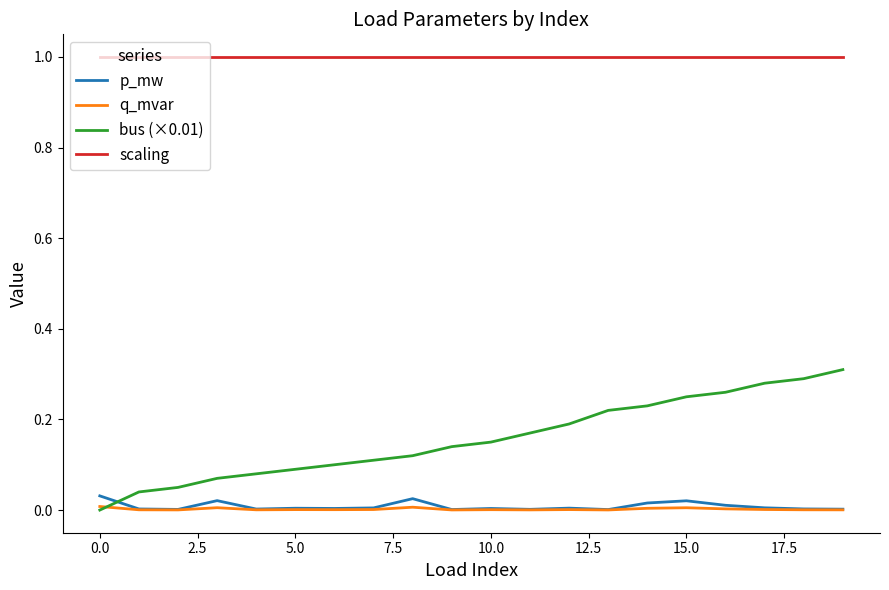

What is the greatest value displayed?

1.0